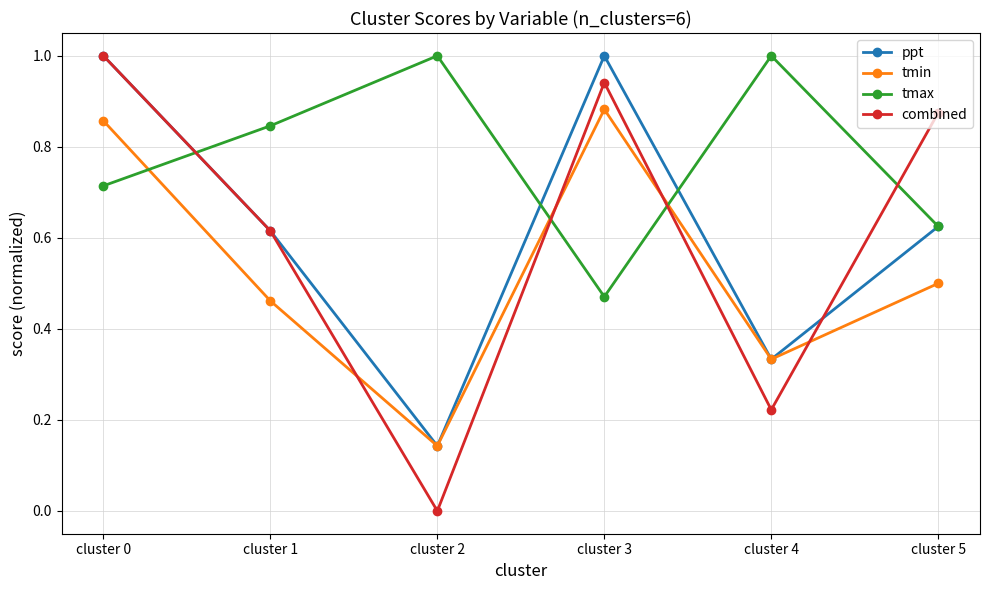

Is it true that combined equals 0.4 at cluster 4?

False